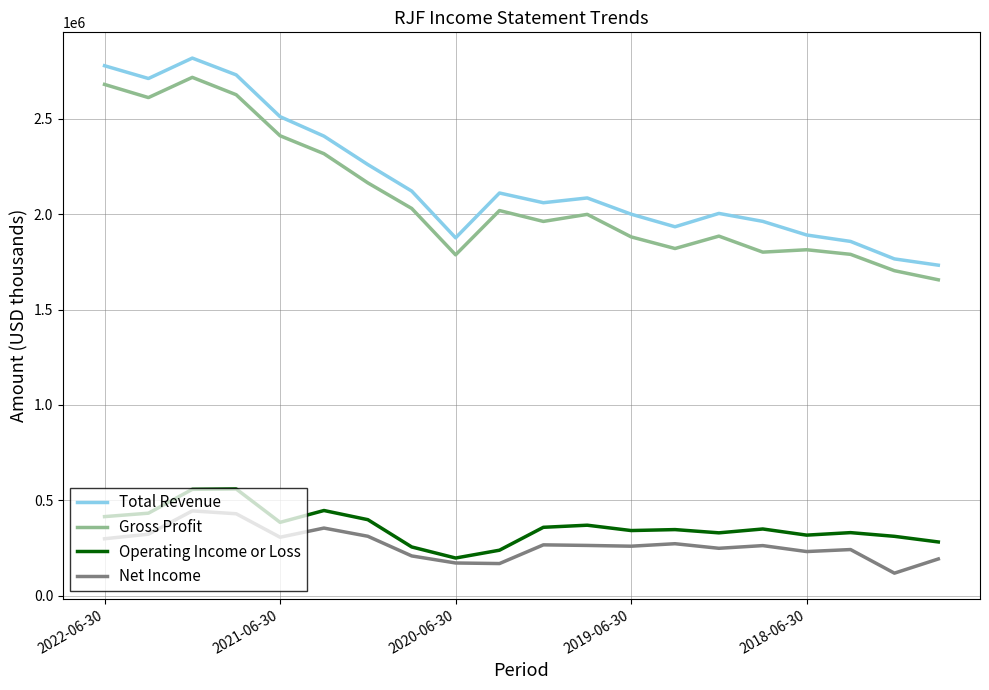

Which series has the largest total across all categories?

Total Revenue